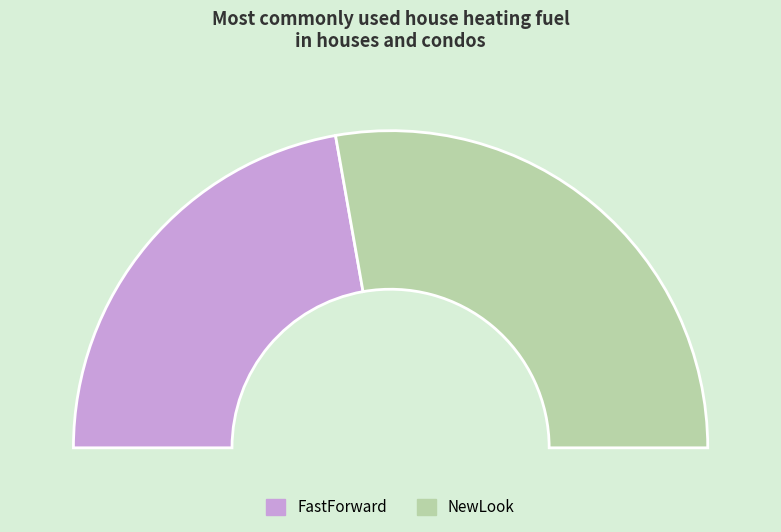

Is it true that FastForward is 44% of the pie?

True